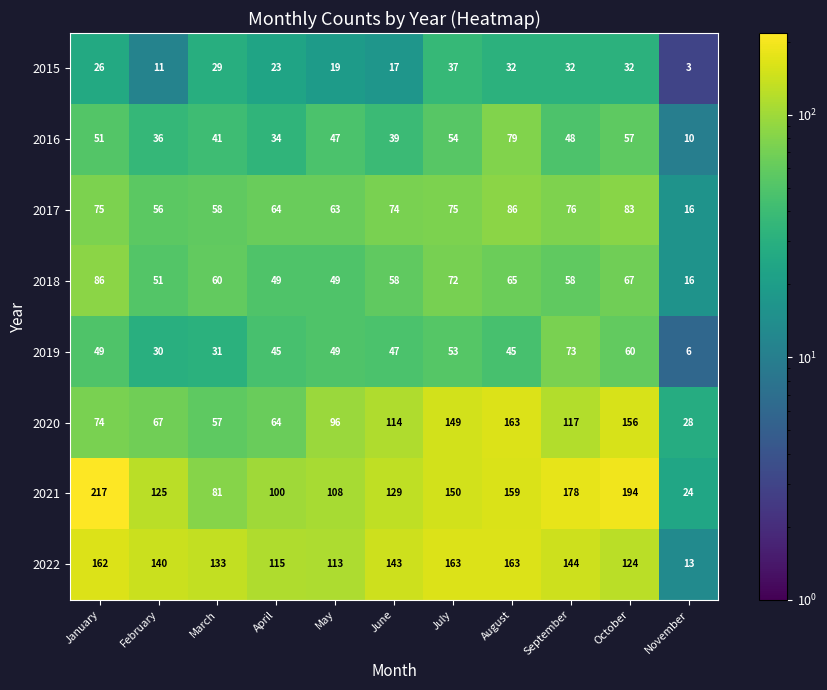

What is the maximum value for 2022?

163